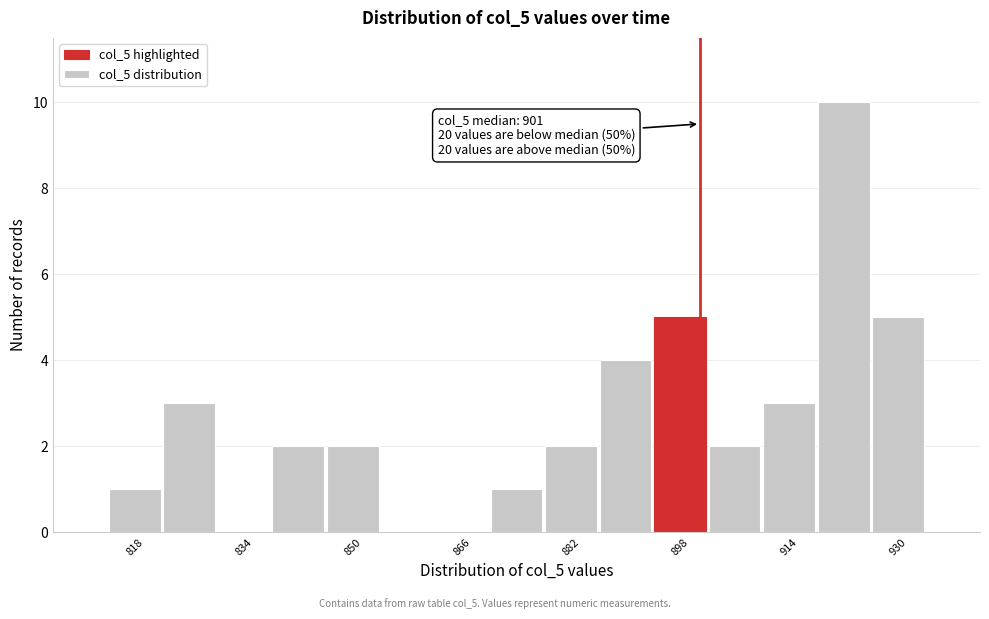

Around what value on the x-axis is the tallest bar? Give the approximate position of its centre, as read against the axis.

922